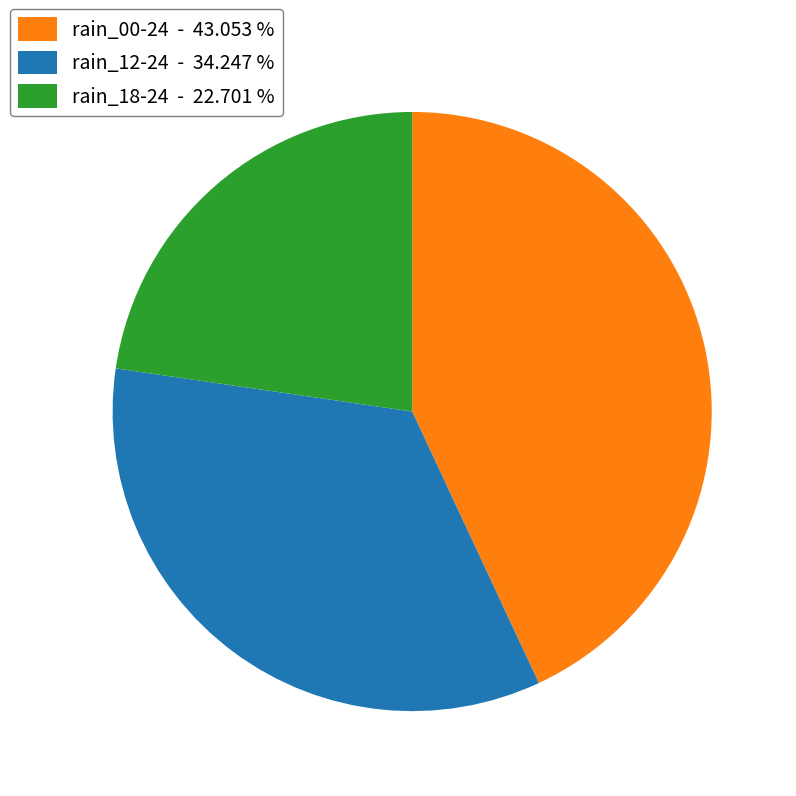

Rank the categories by value from lowest to highest.

rain_18-24 - 22.701 %, rain_12-24 - 34.247 %, rain_00-24 - 43.053 %